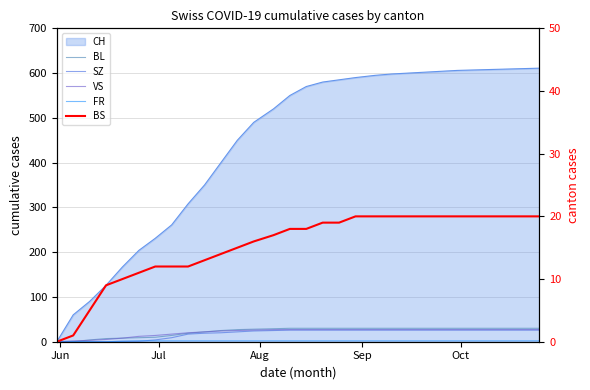

True or false: BL and FR intersect in this chart.

False